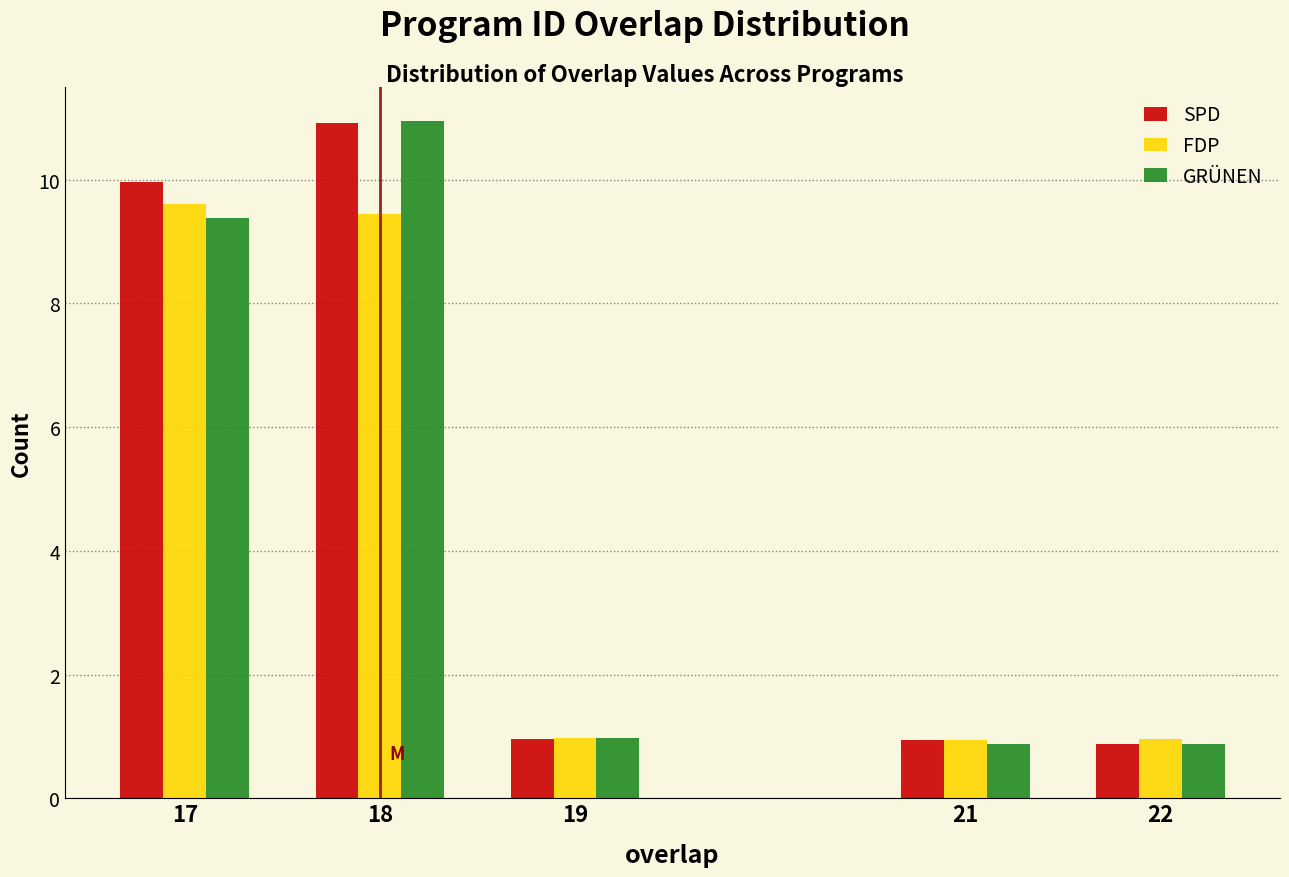

What is the total value across all series at 18?

31.3